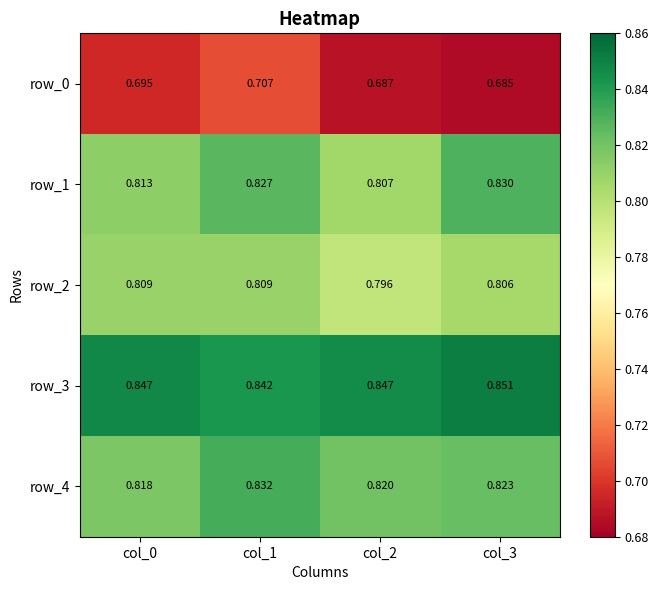

Count the number of data series in this chart.

5